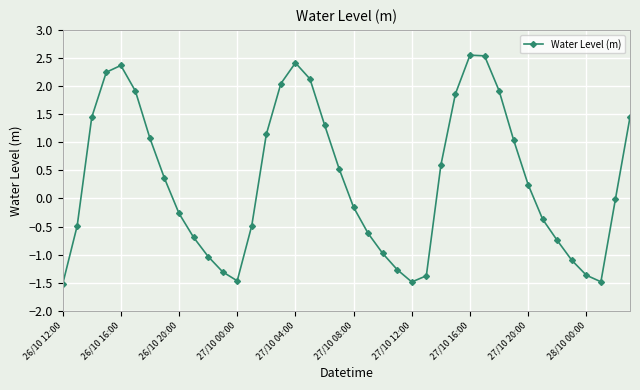

What is the greatest value displayed?

2.6